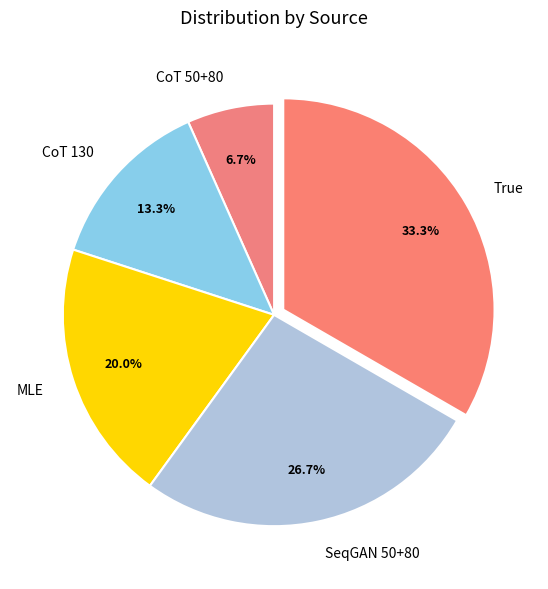

Which has a higher value, SeqGAN 50+80 or MLE?

SeqGAN 50+80